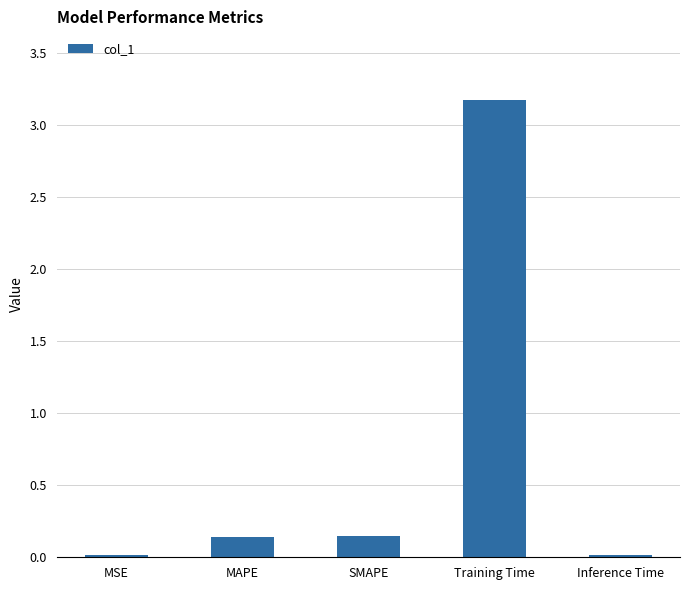

What is the difference between the values at SMAPE and Training Time?

3.0